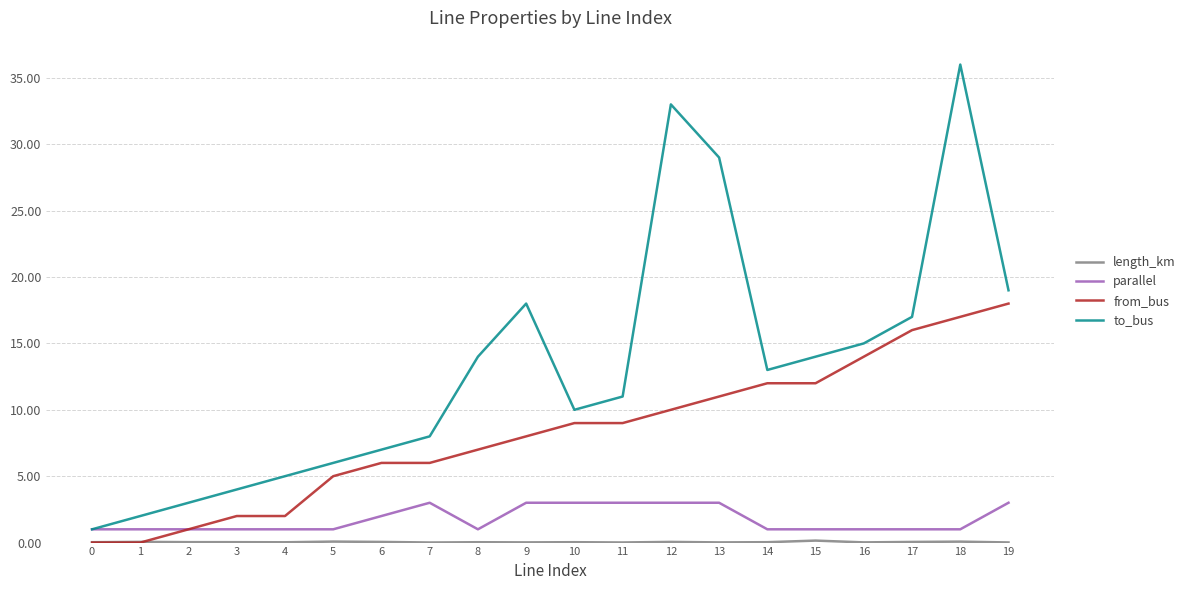

Does the chart have visible grid lines?

Yes